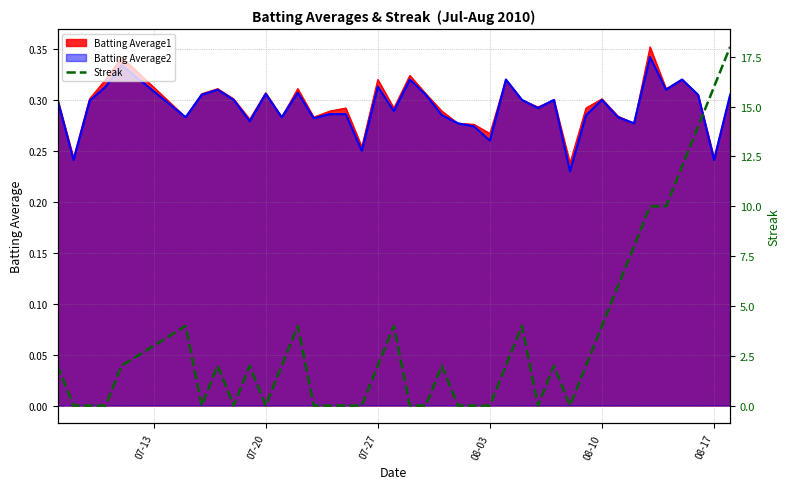

True or false: the data has more than 1 interior local peaks.

True